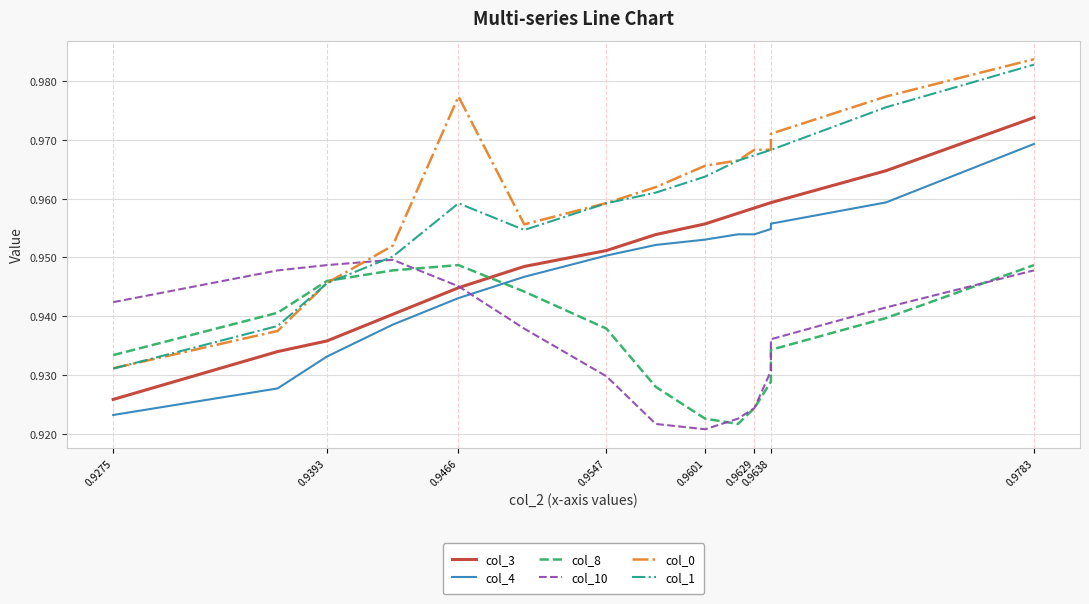

What is the difference between the maximum and minimum values in the col_0 series?

0.1